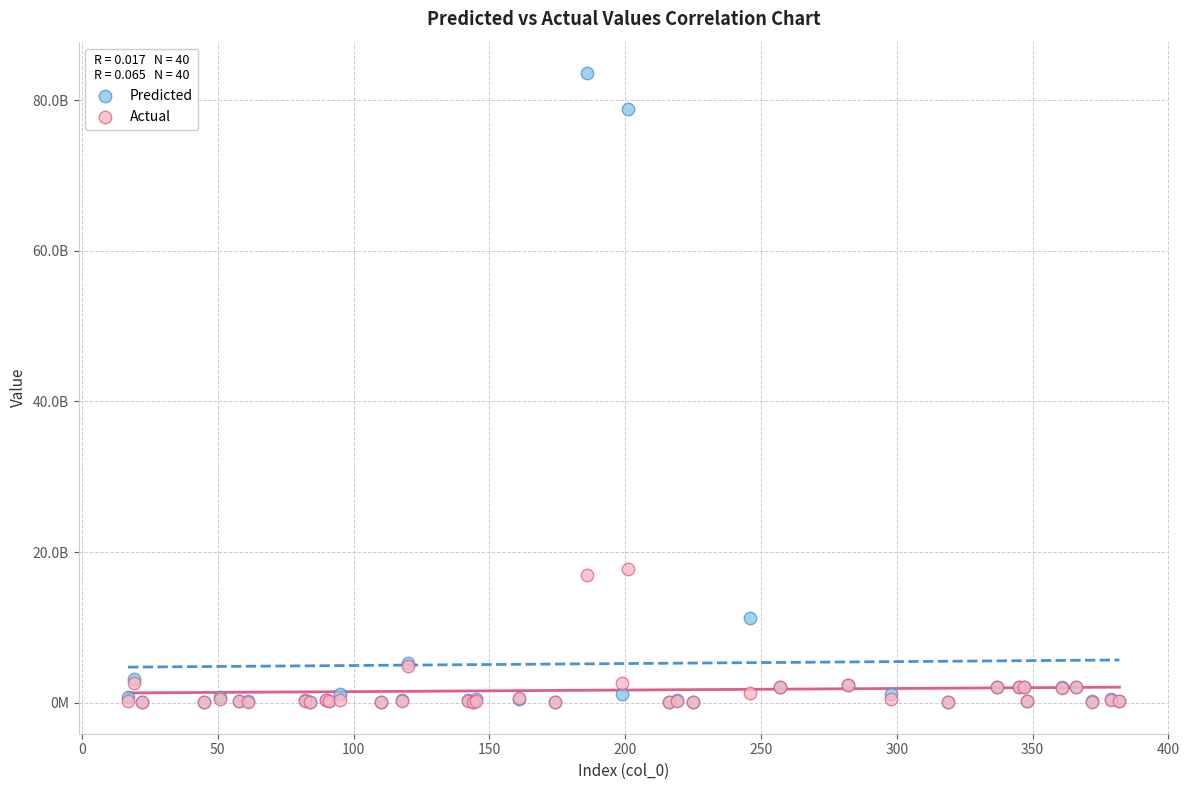

Which series has the largest Y range (max minus min)?

Predicted